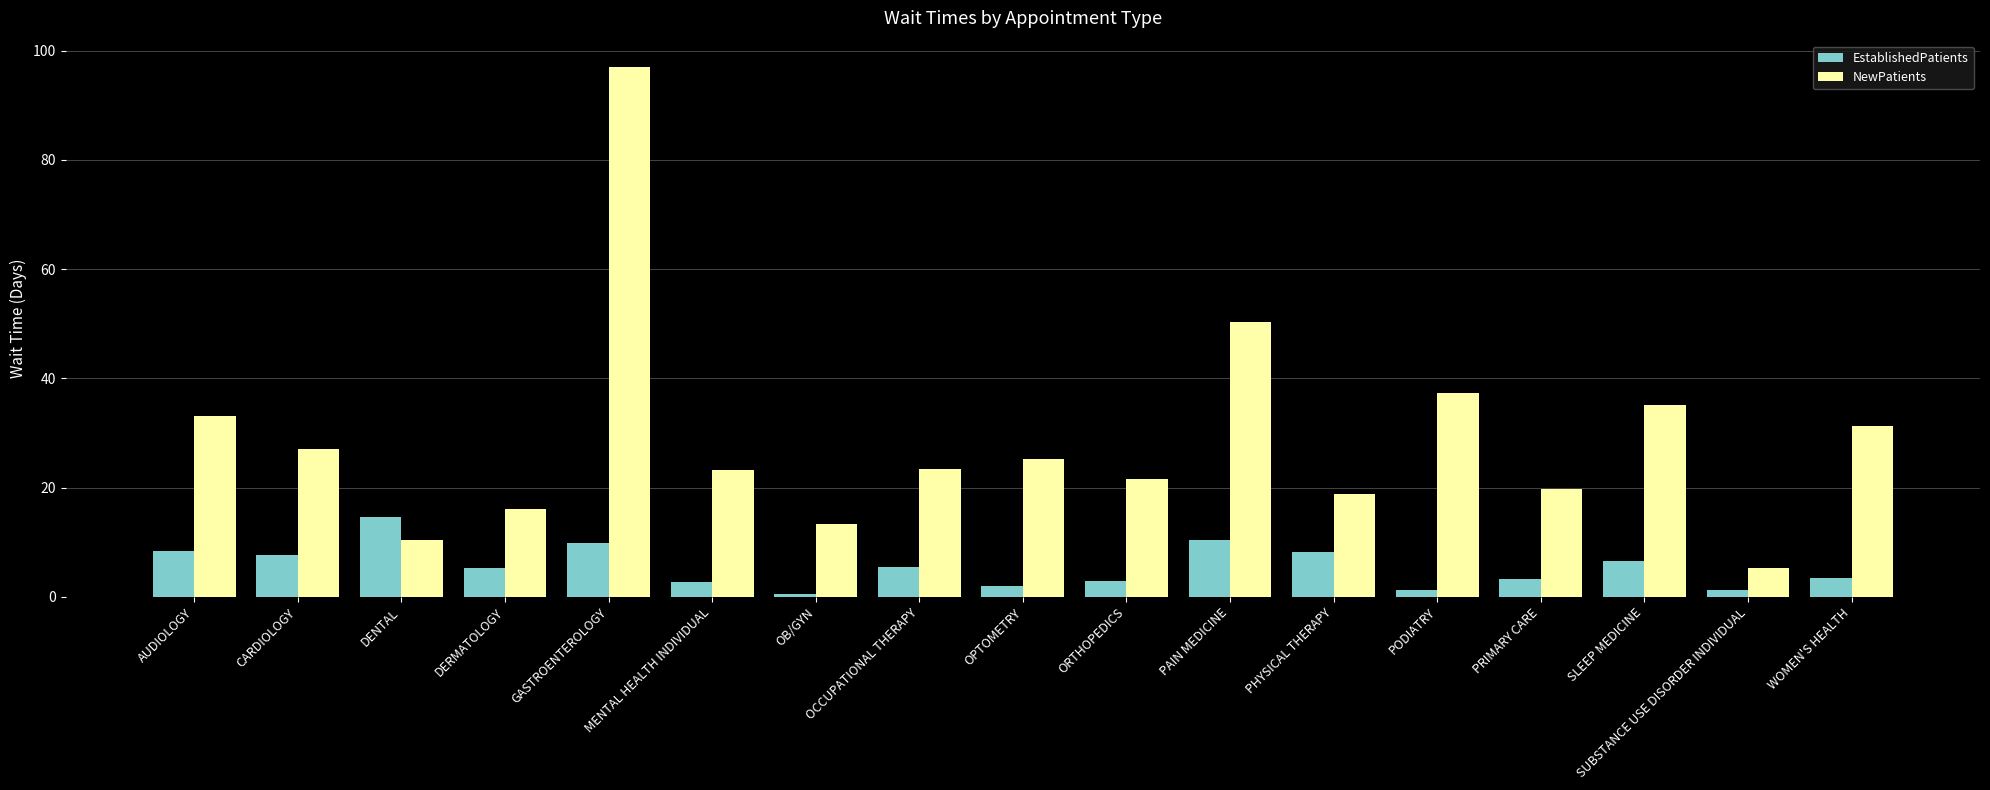

What is the average value of the EstablishedPatients series?

5.5